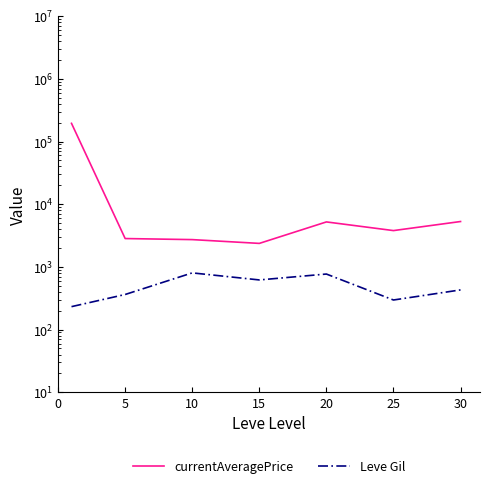

How many categories are shown in the chart?

7